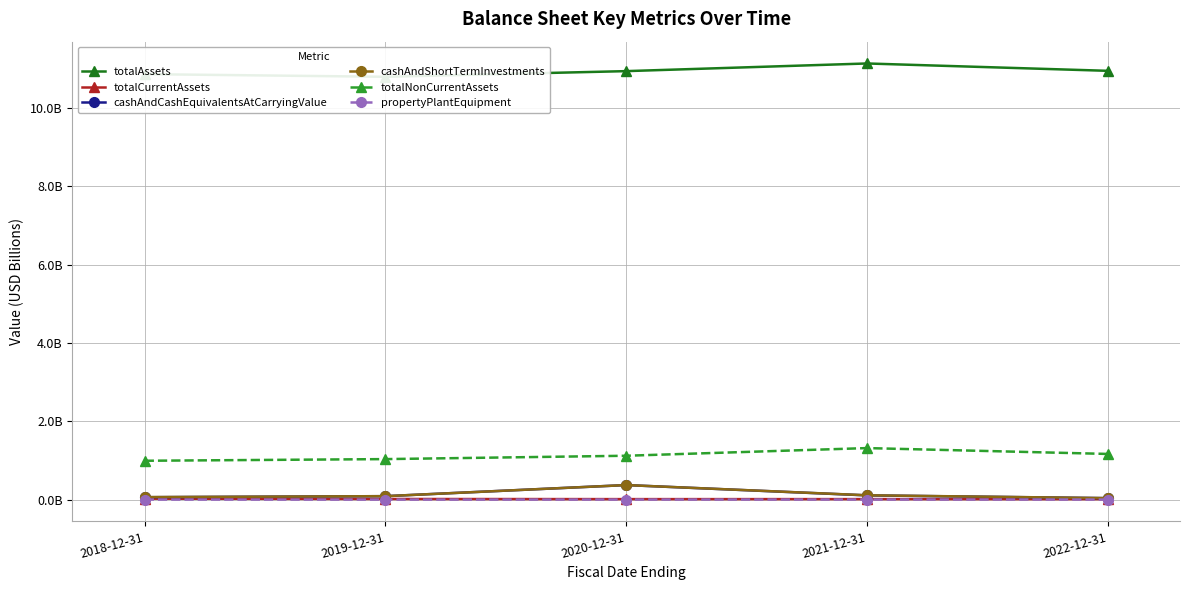

At which category does propertyPlantEquipment reach its first local valley?

2019-12-31